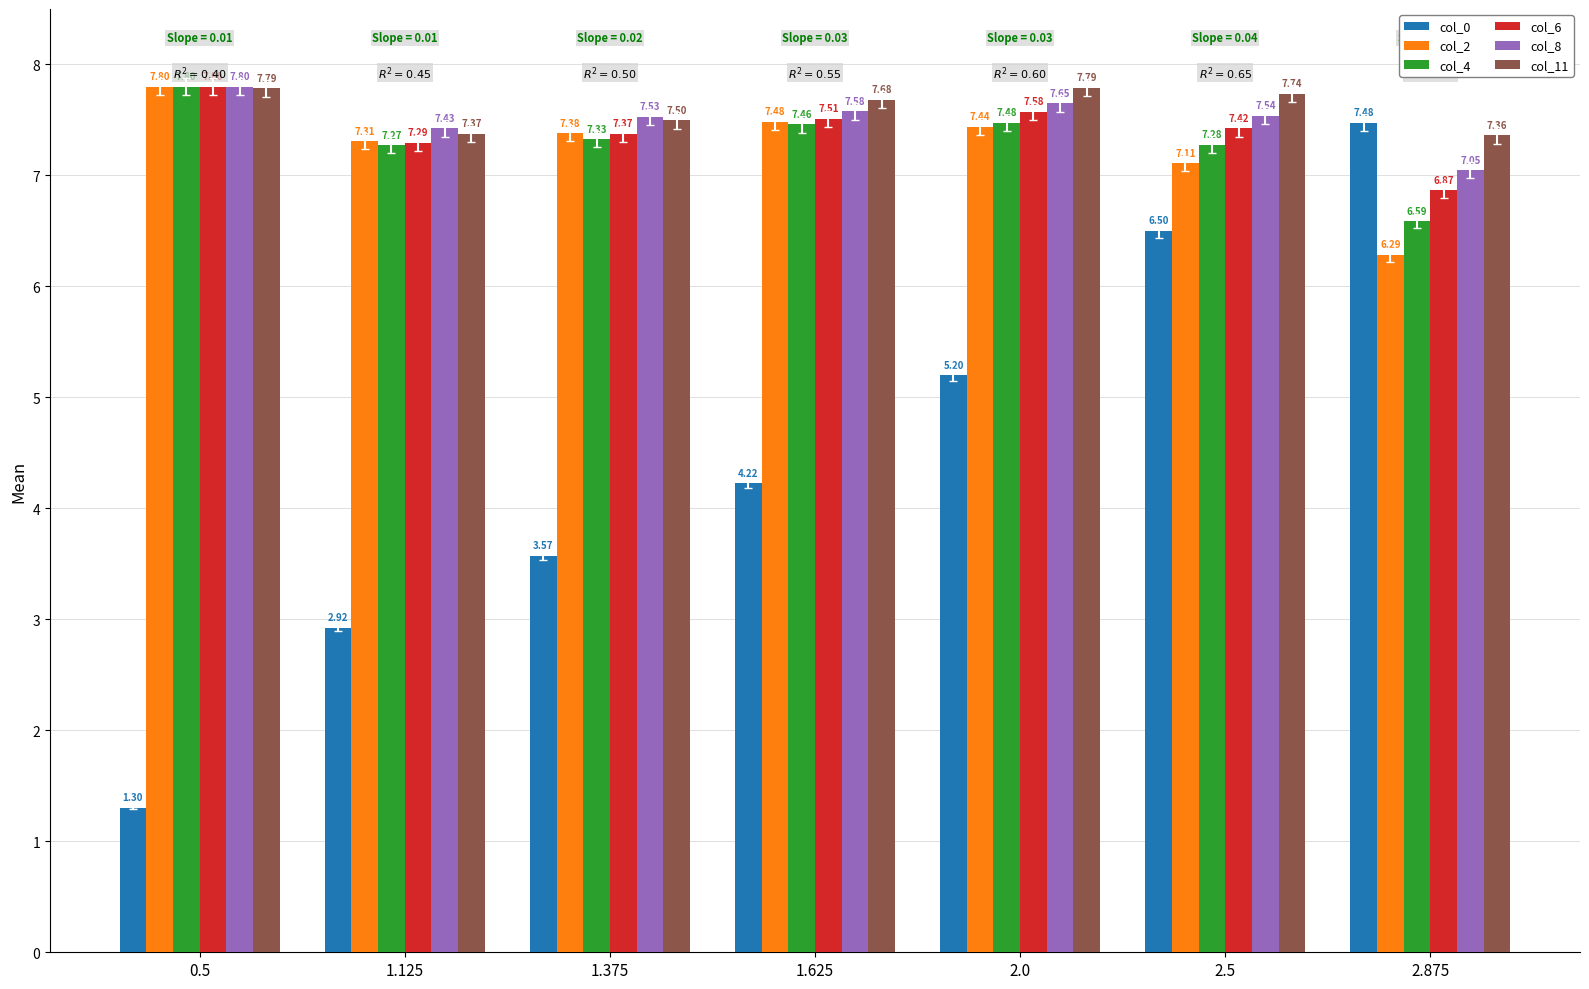

What is the sum of all col_11 values?

53.2